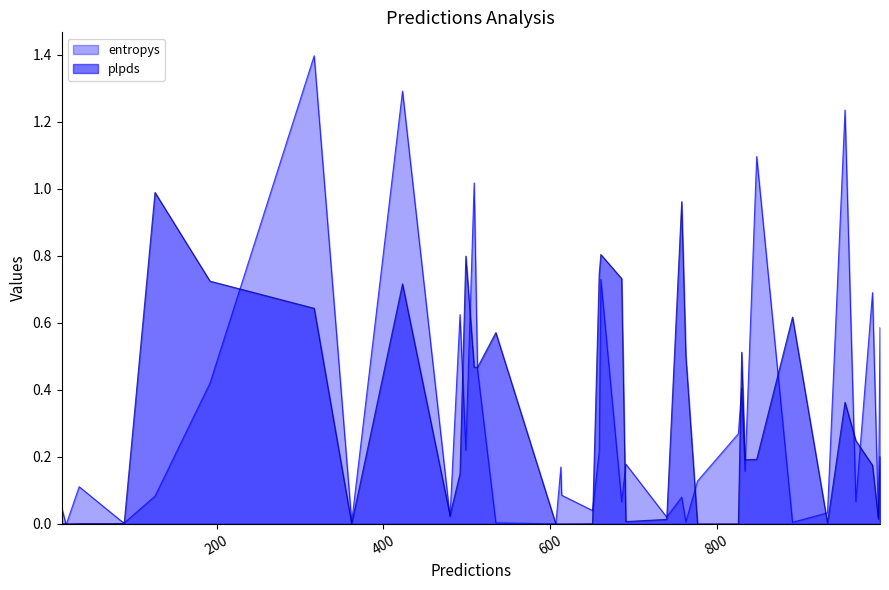

At how many categories does at least one series exceed 0?

40